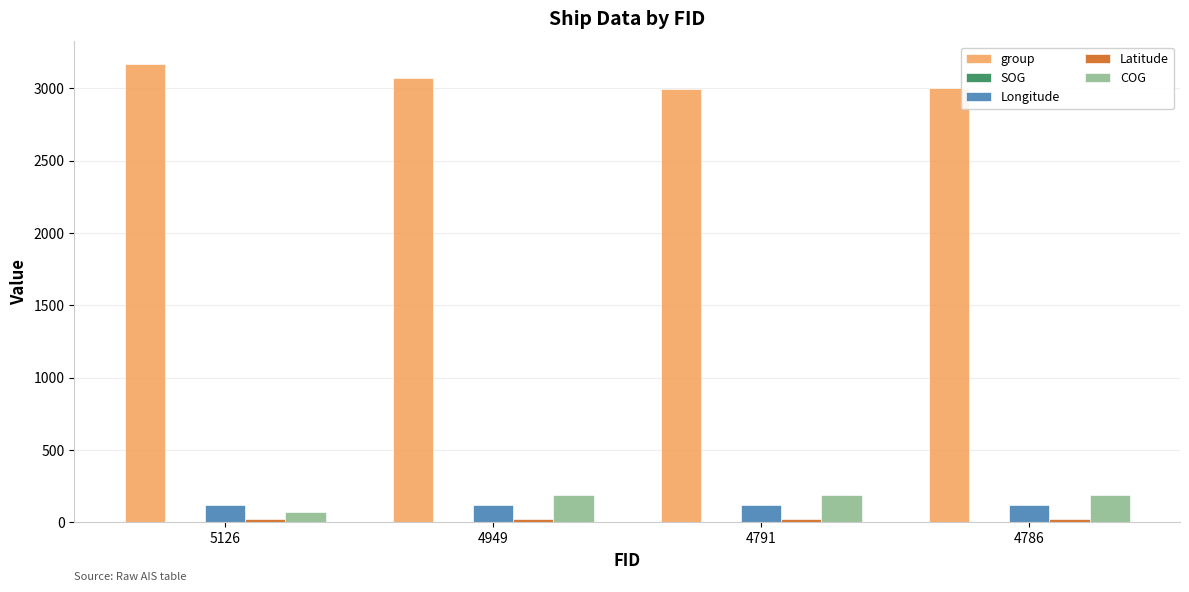

How many groups of bars are there?

4